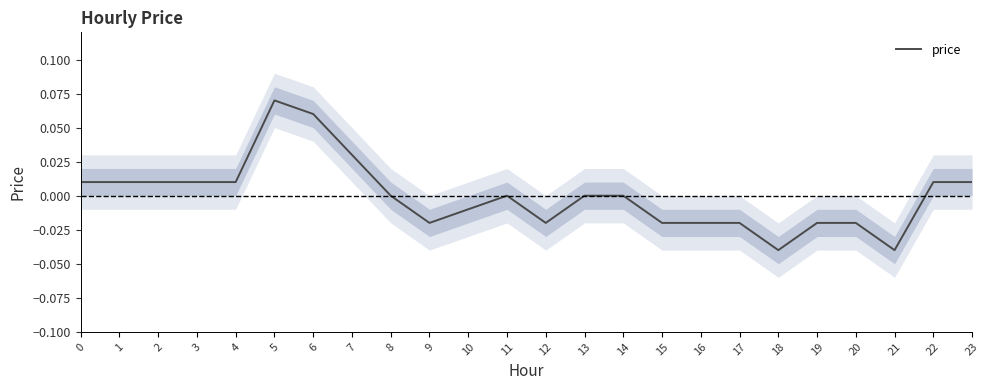

How many categories are shown in the chart?

24